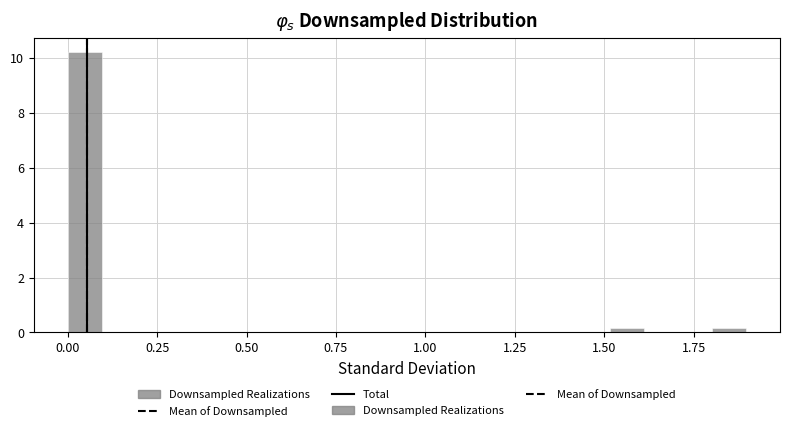

Read against the x-axis, roughly where is the centre of the tallest bar?

0.05